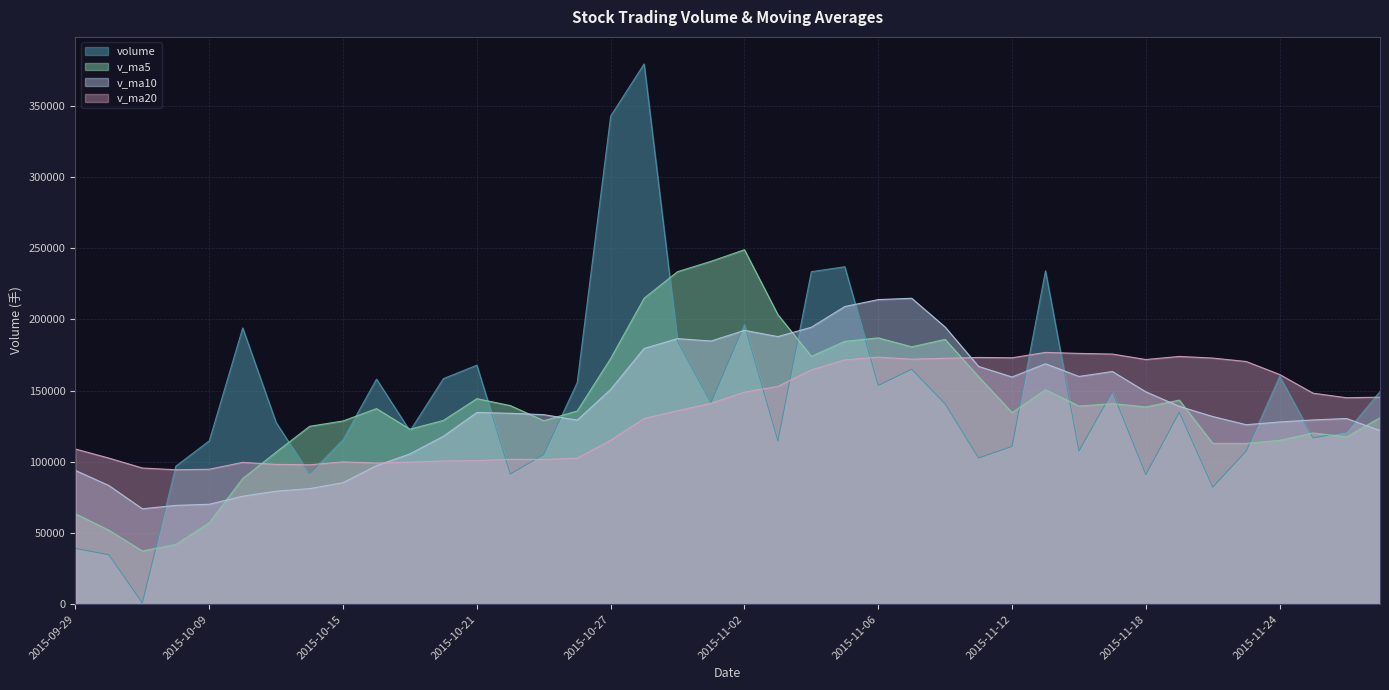

Where is the first local maximum for volume?

2015-10-12